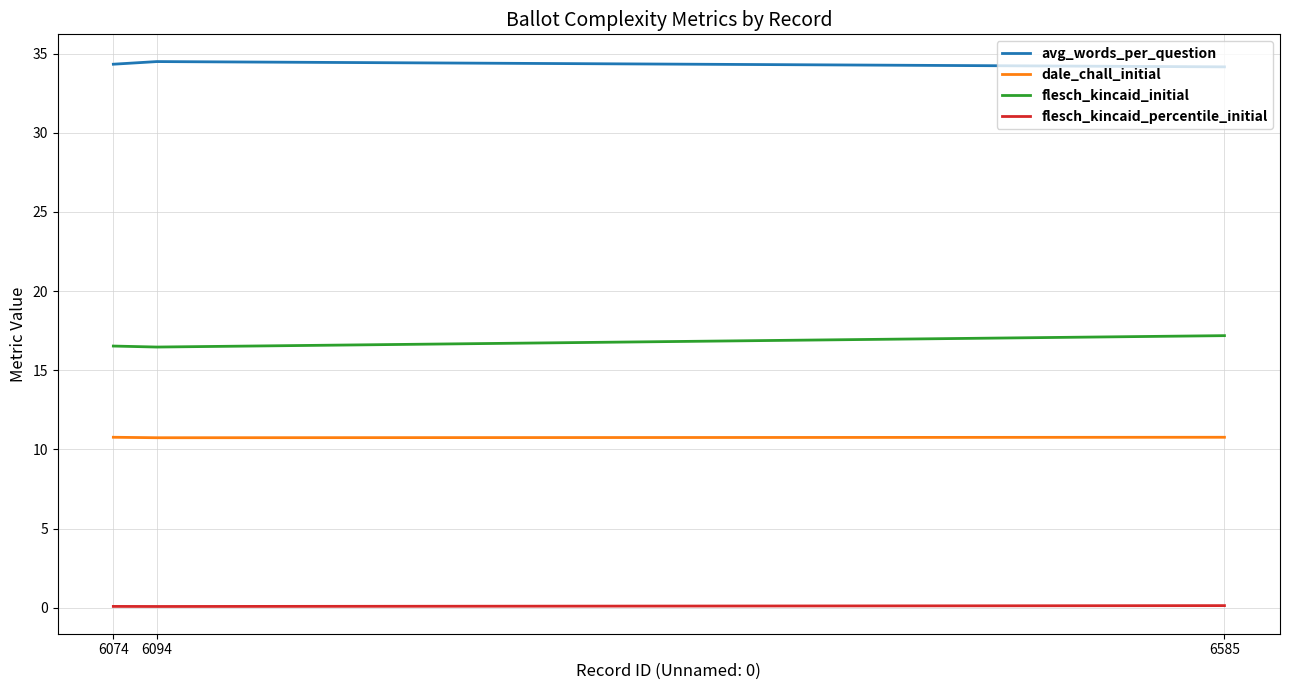

What is the minimum value for dale_chall_initial?

10.7